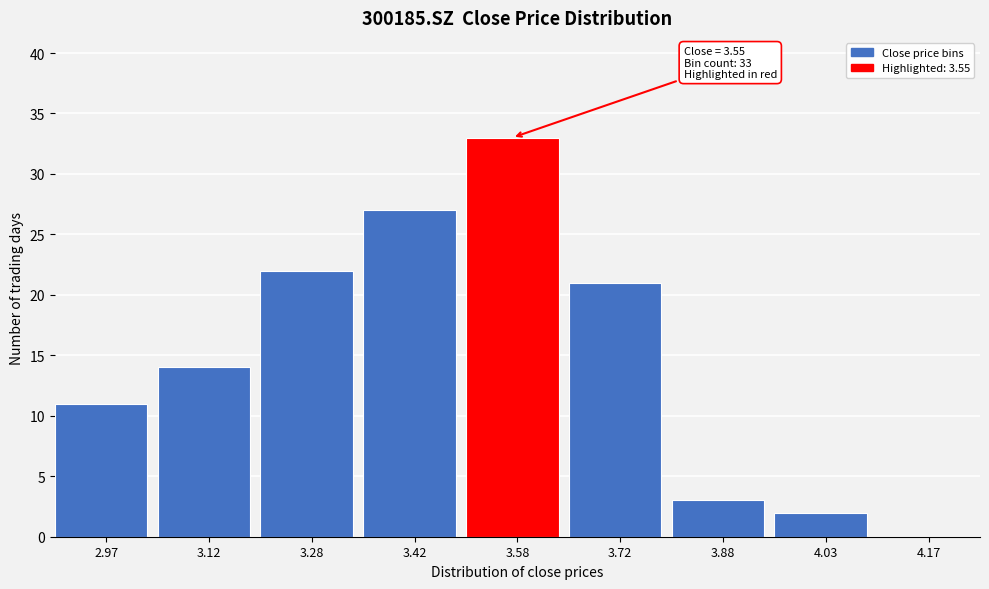

Which range on the x-axis has the tallest bar?

3.50 to 3.65